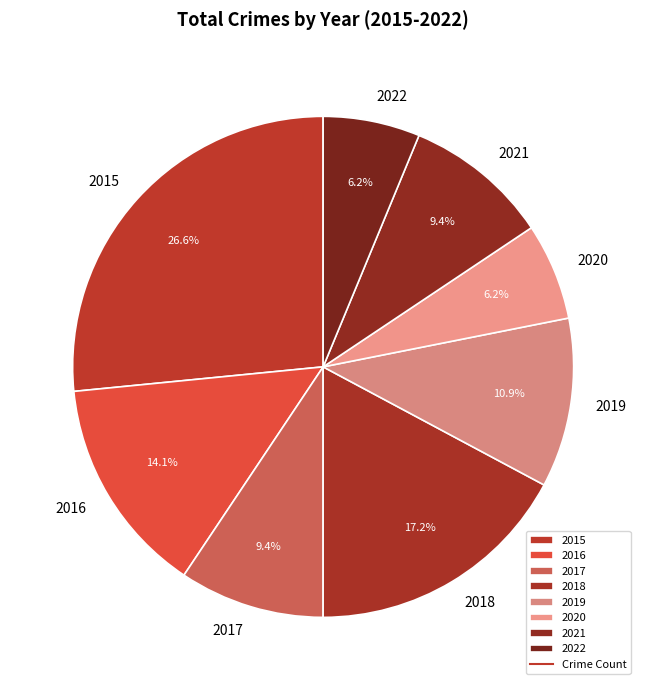

Which category has the biggest portion of the pie?

2015